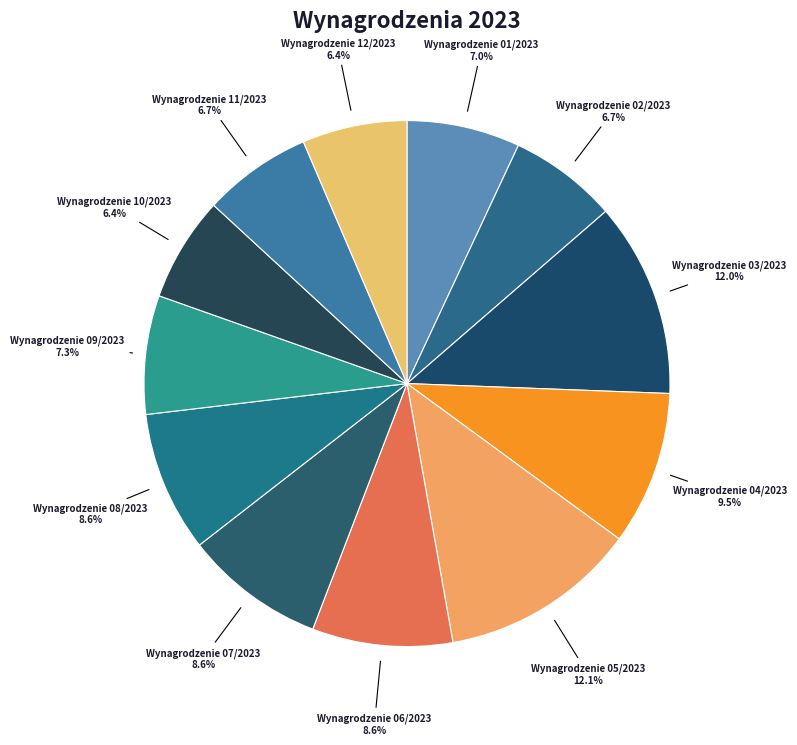

What is the total percentage of Wynagrodzenie 05/2023 and Wynagrodzenie 11/2023?

18.8%